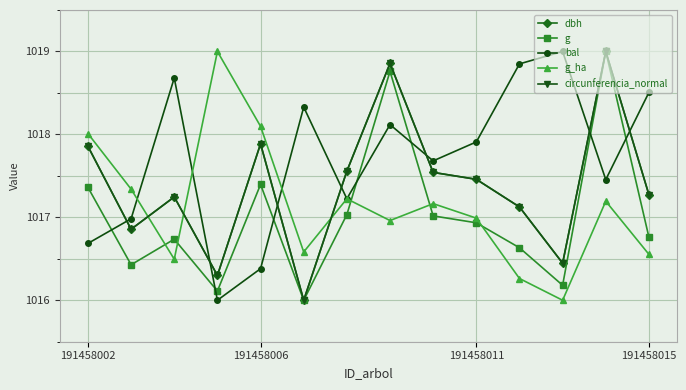

Which series has the largest total across all categories?

bal